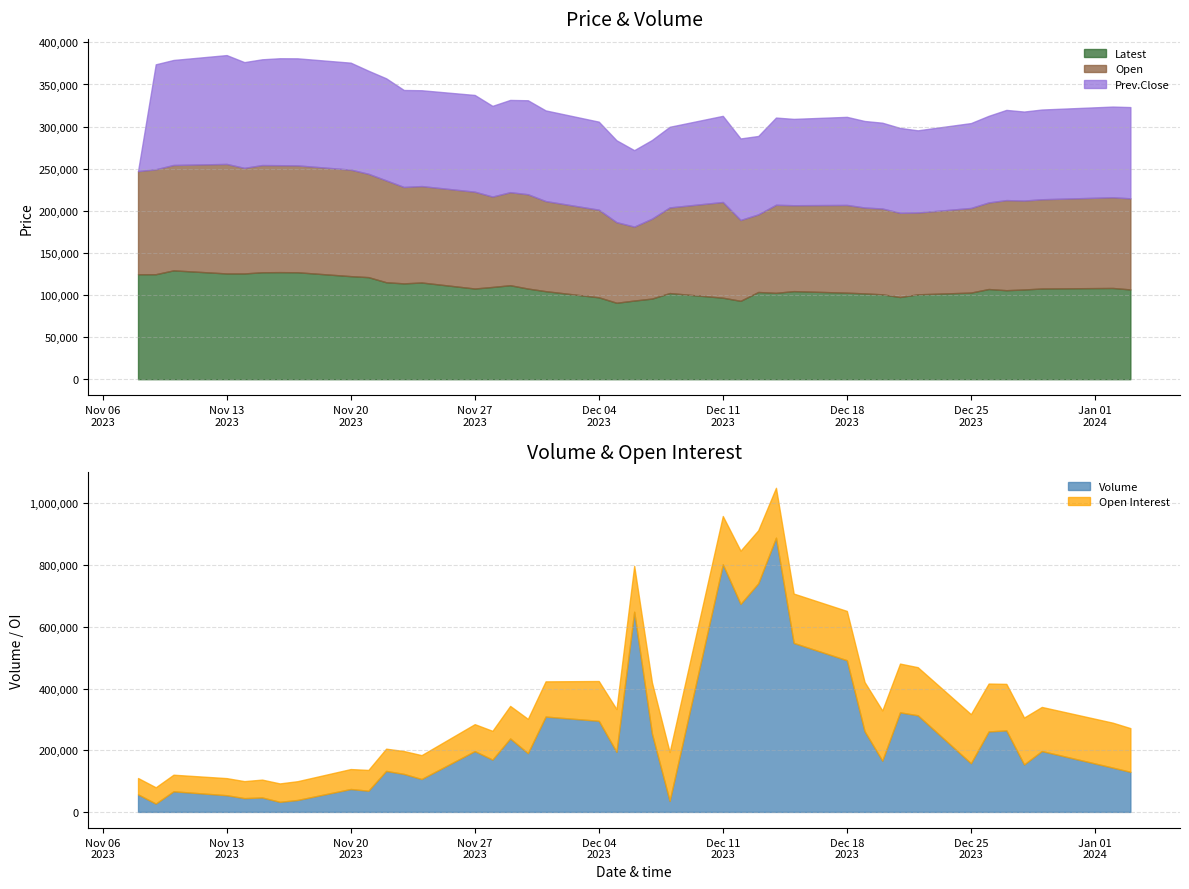

What is the sum of the Open Interest values at 29 and 8?

224202